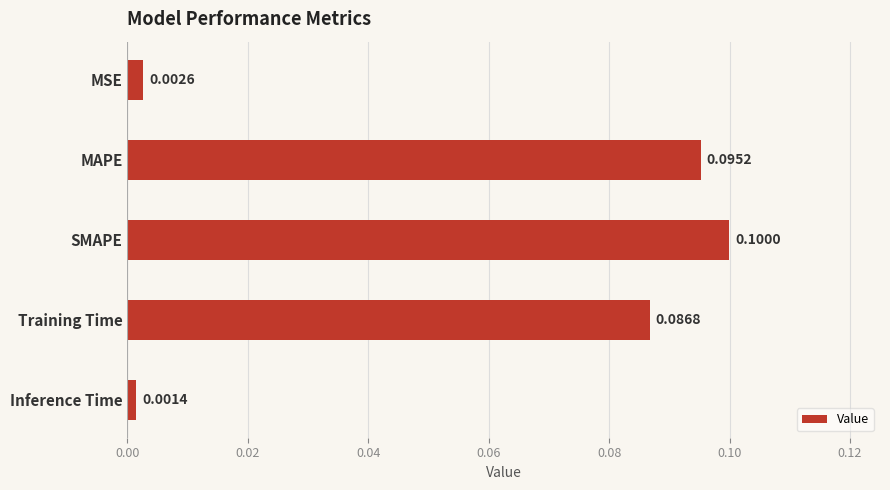

Does the chart contain any negative values?

No